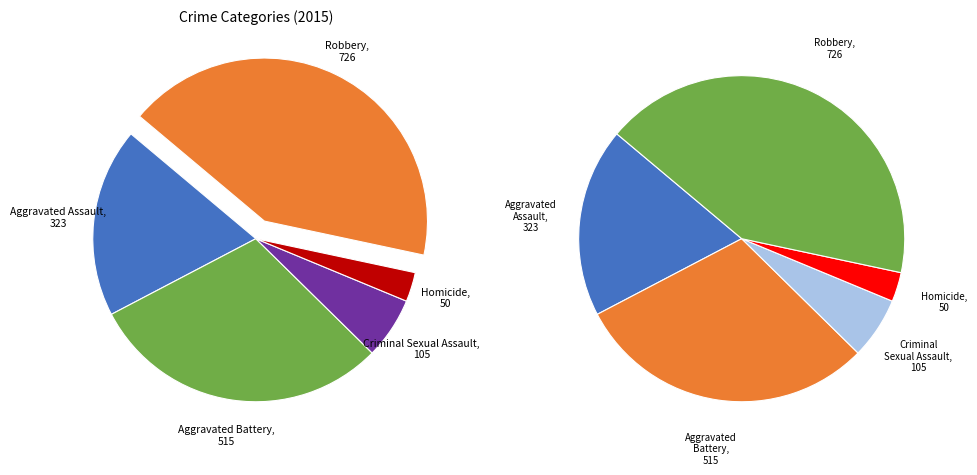

To the nearest percent, what percentage of the pie is Homicide?

3%